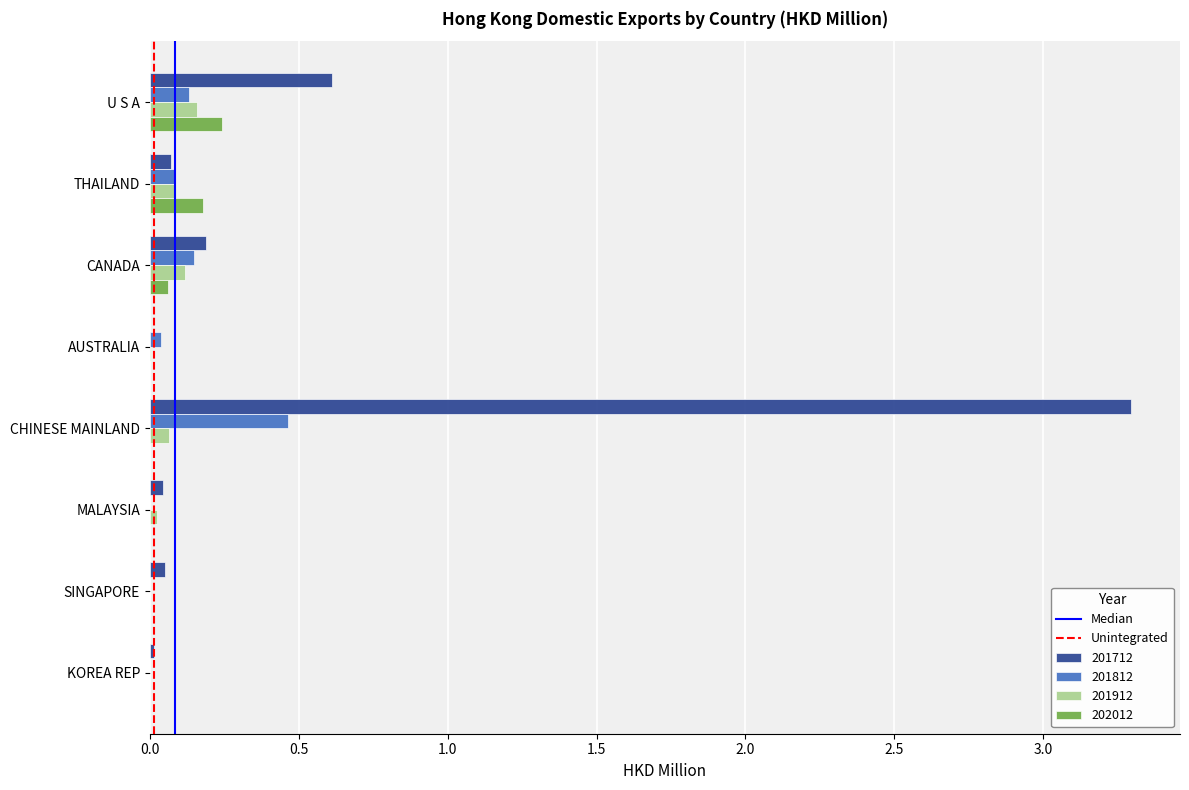

What is the highest value of the 201712 series?

3.3